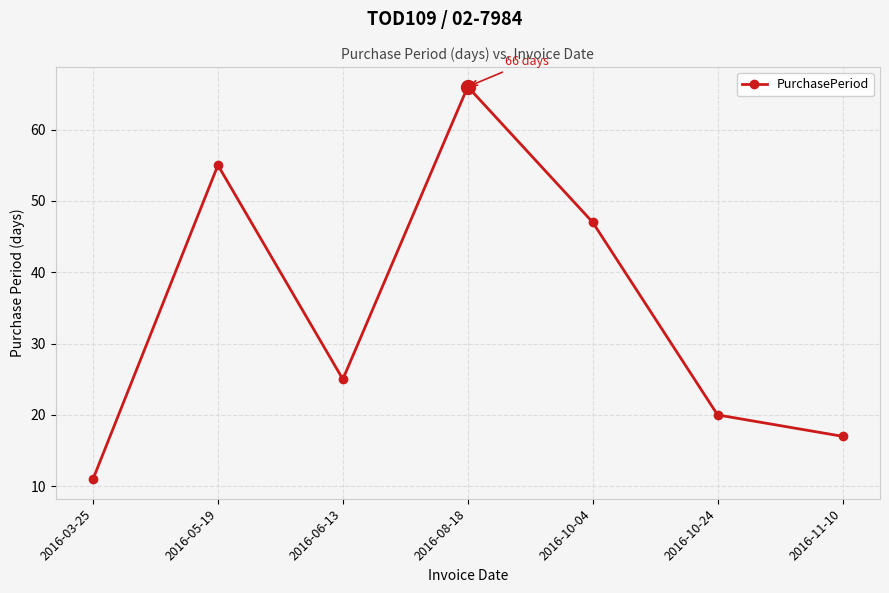

Where is the data nearest to the value 38?

2016-10-04